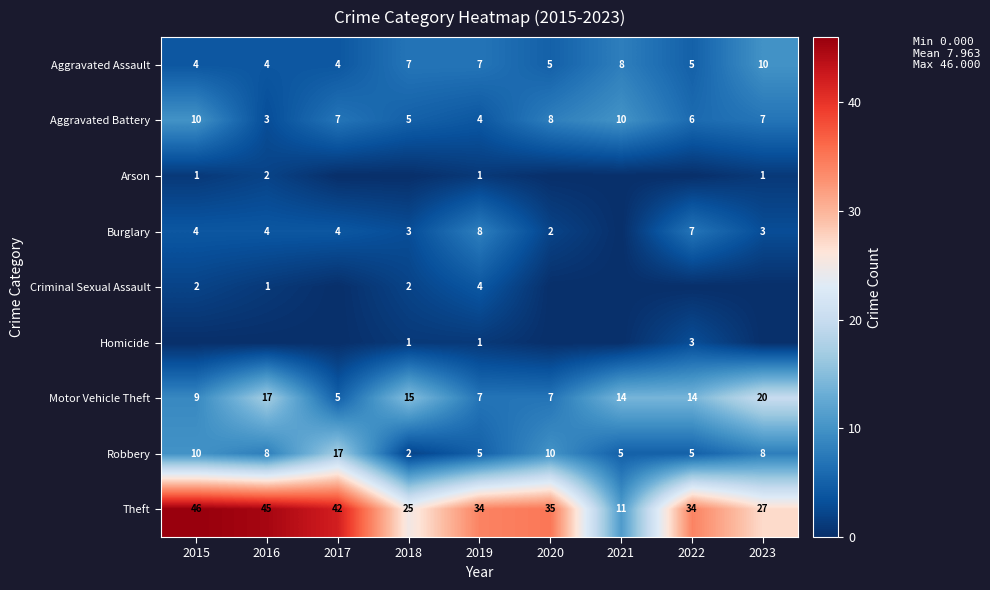

How many values in the Aggravated Battery series are below 7?

4